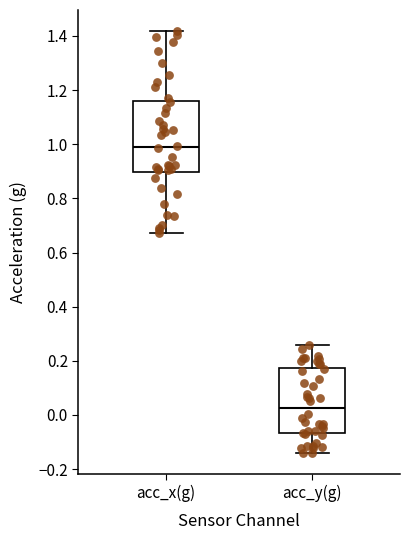

Reading left to right, read every box against the y-axis: the position of its median line, the range the box covers, and the ends of its whiskers. The values are not printed on the chart, so give them approximately, as read against the axis.

acc_x(g): median 0.98, box 0.90 to 1.16, whiskers 0.68 to 1.42
acc_y(g): median 0.02, box -0.06 to 0.18, whiskers -0.14 to 0.26